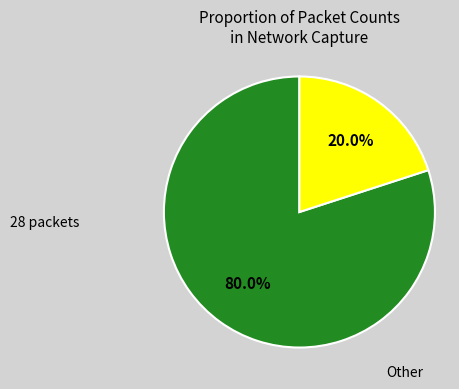

Is there a majority slice in this chart?

Yes